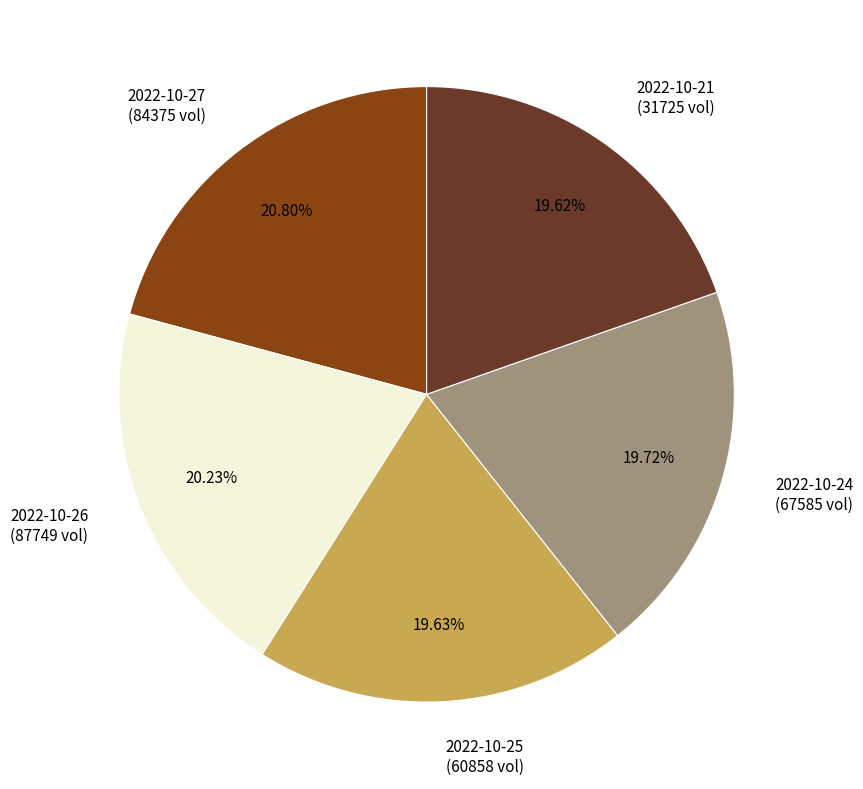

Is 2022-10-24 the majority of the pie?

No